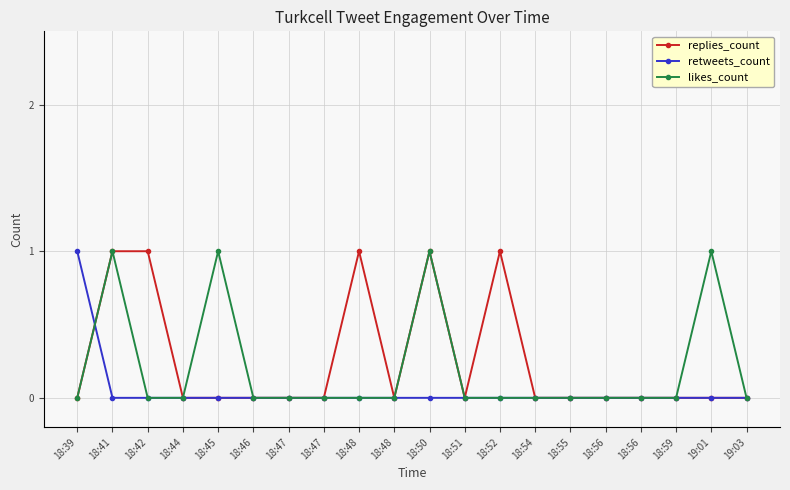

At which label is replies_count closest to 0?

18:39